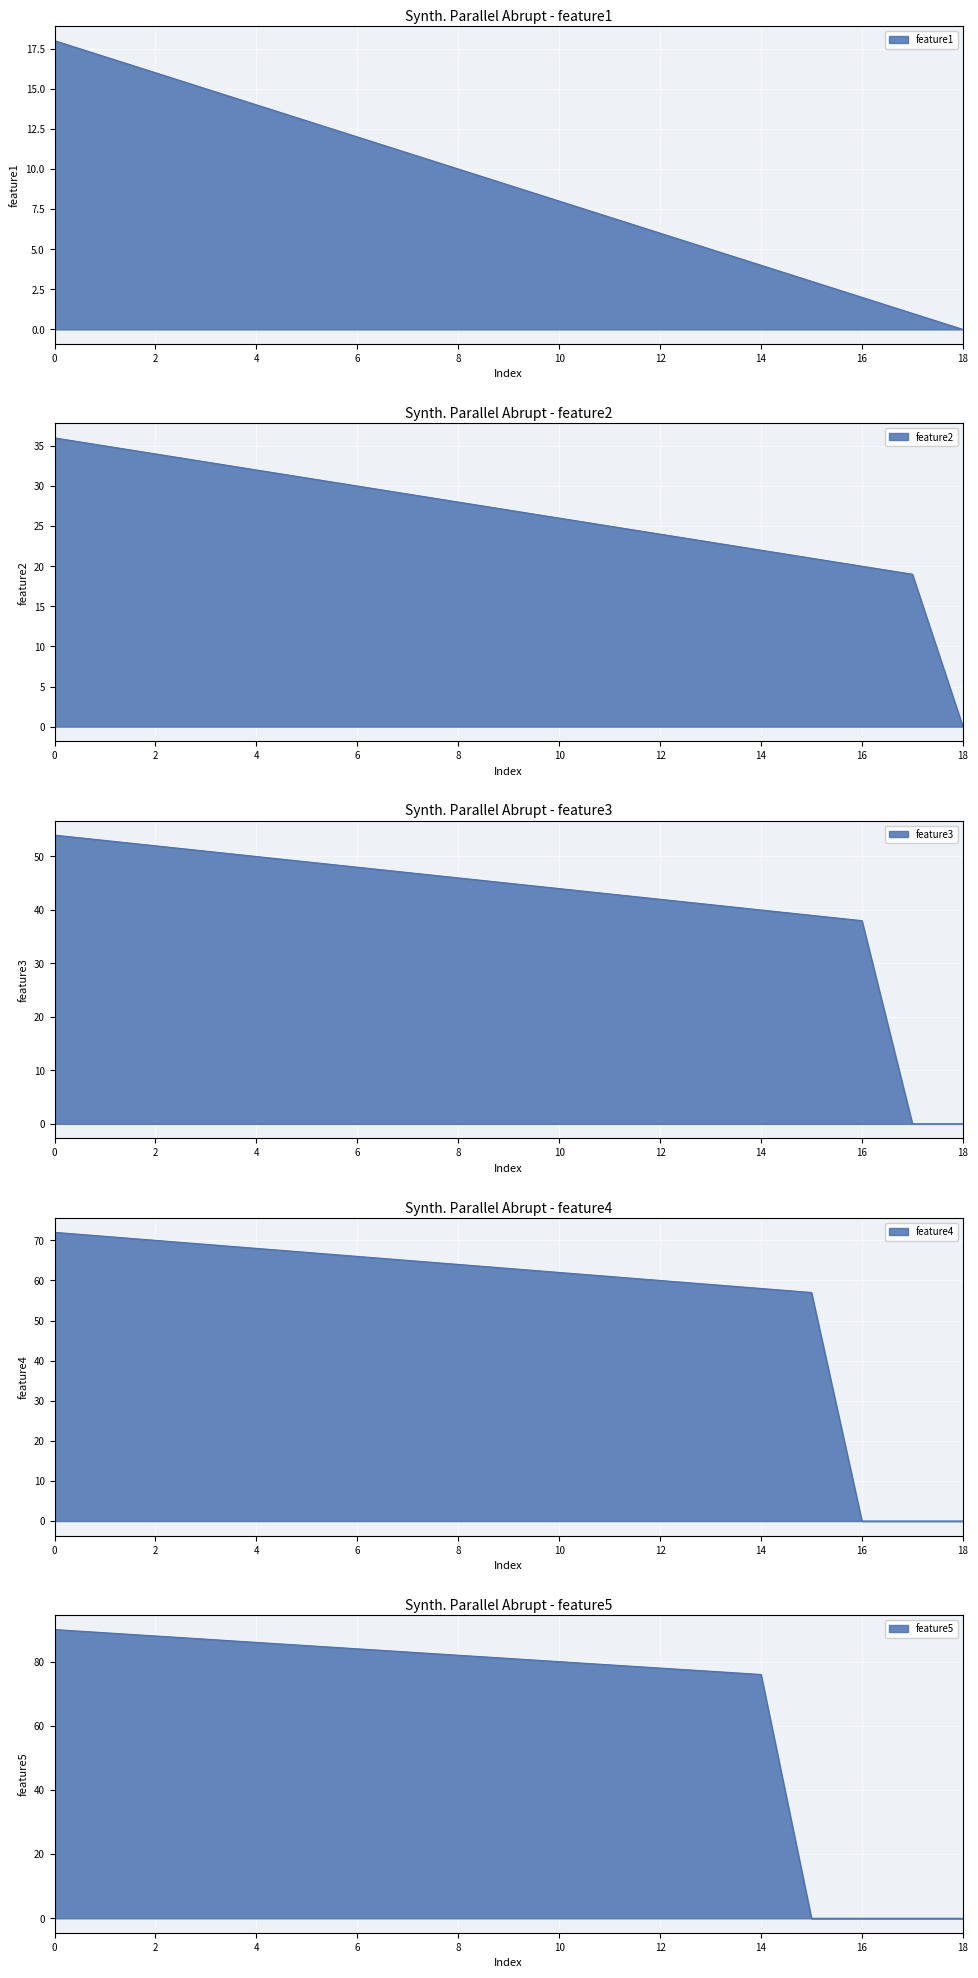

Between 13 and 17, which is larger?

13